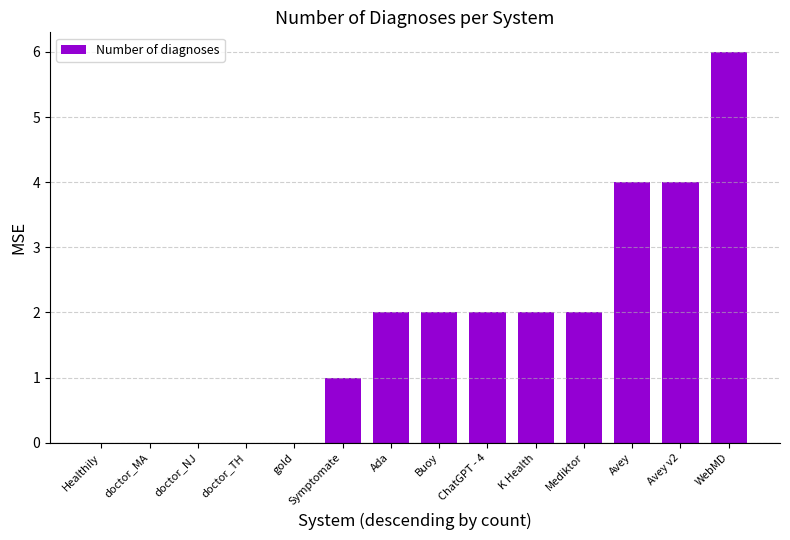

The value at Buoy is 2. True or false?

True